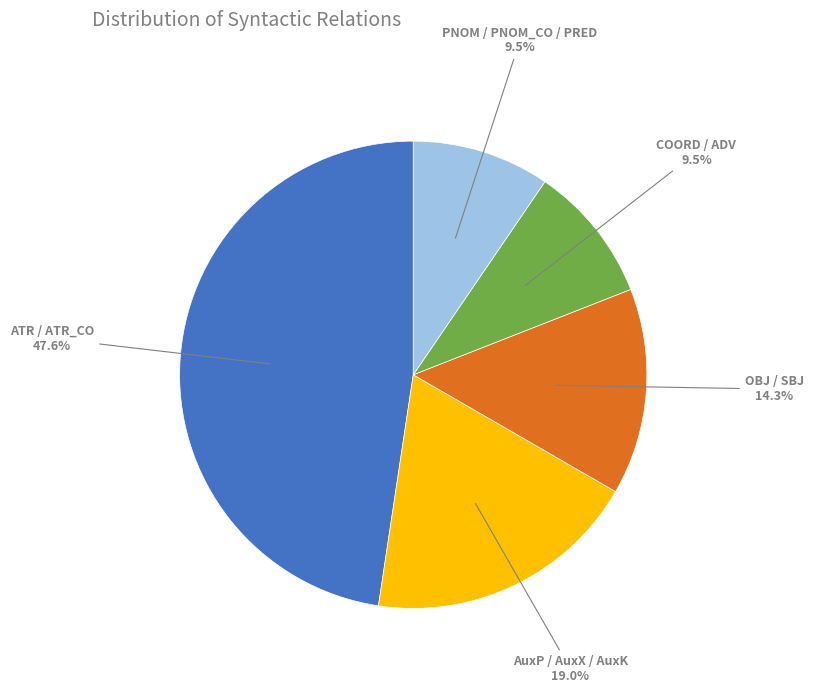

Does ATR / ATR_CO represent more than half of the total?

No